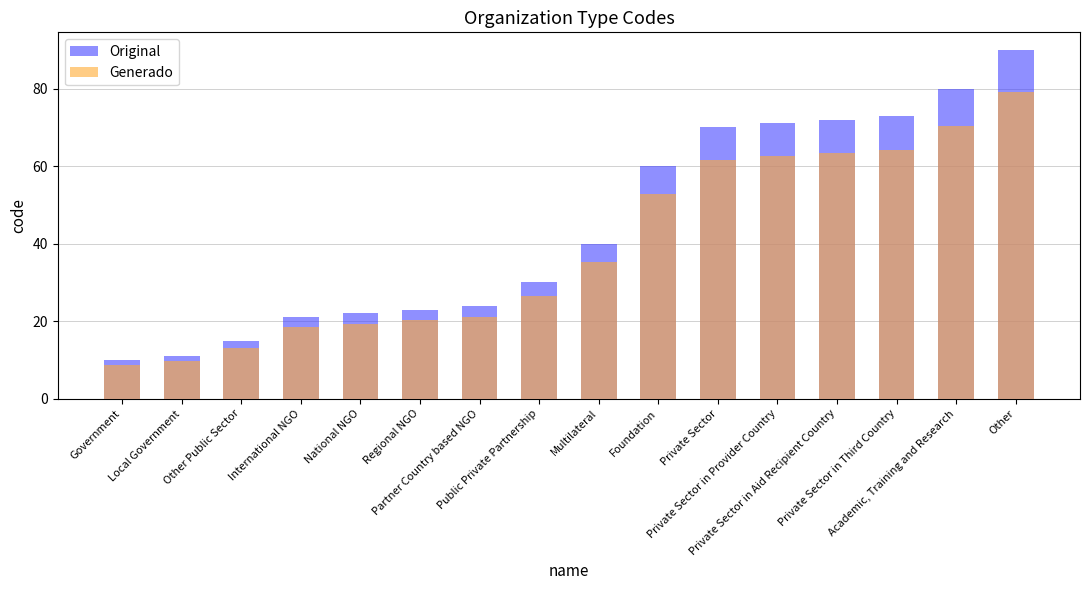

Reading left to right, what are all the values shown in this chart?

Original: 10.0	11.0	15.0	21.0	22.0	23.0	24.0	30.0	40.0	60.0	70.0	71.0	72.0	73.0	80.0	90.0
Generado: 8.8	9.7	13.2	18.5	19.4	20.2	21.1	26.4	35.2	52.8	61.6	62.5	63.4	64.2	70.4	79.2